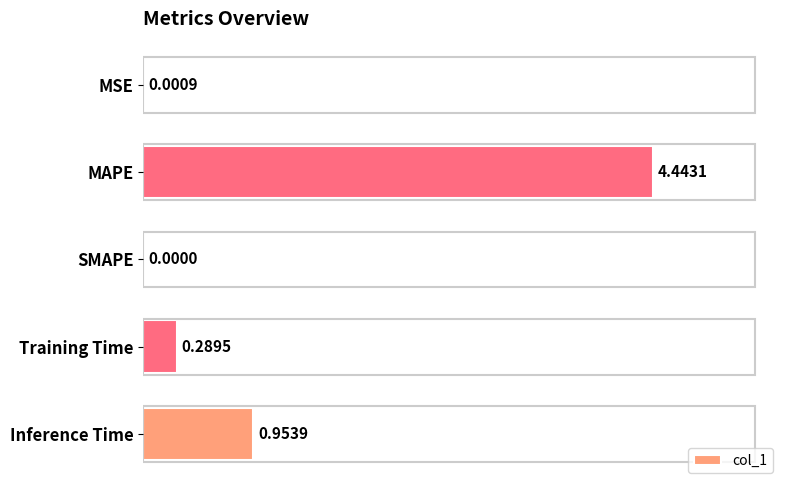

Which has a higher value, Training Time or Inference Time?

Inference Time